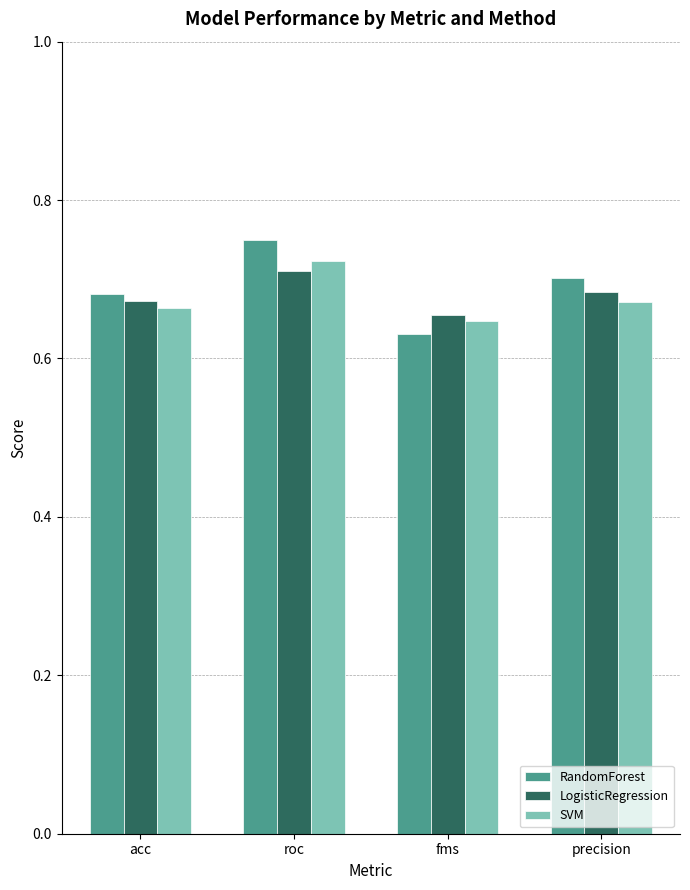

Which label corresponds to the largest value in the chart?

roc